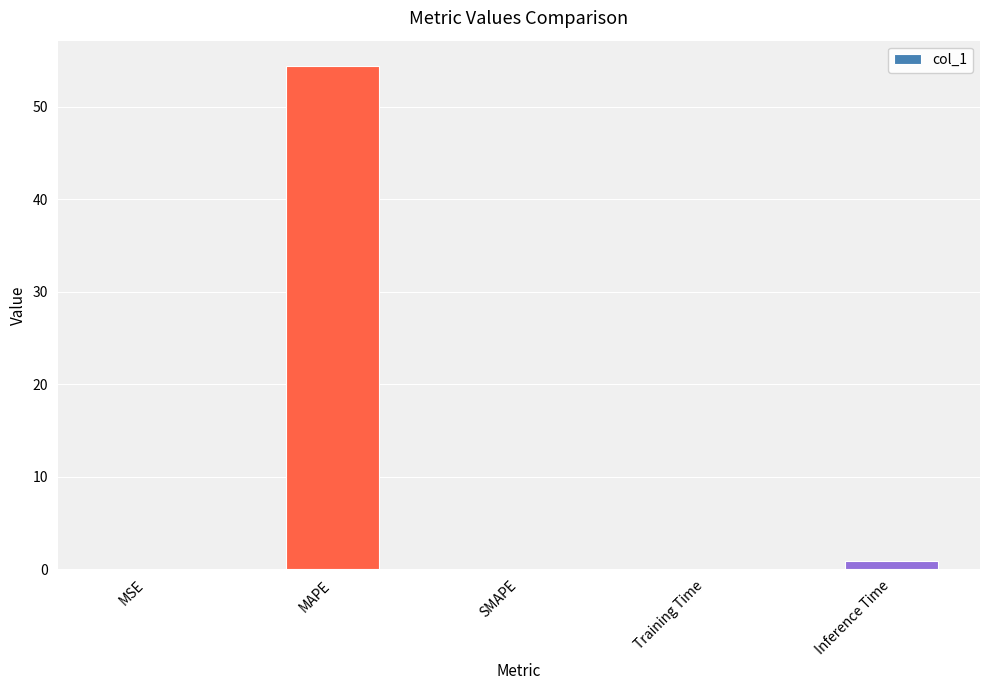

The chart shows a value of -31.2 at SMAPE. True or false?

False